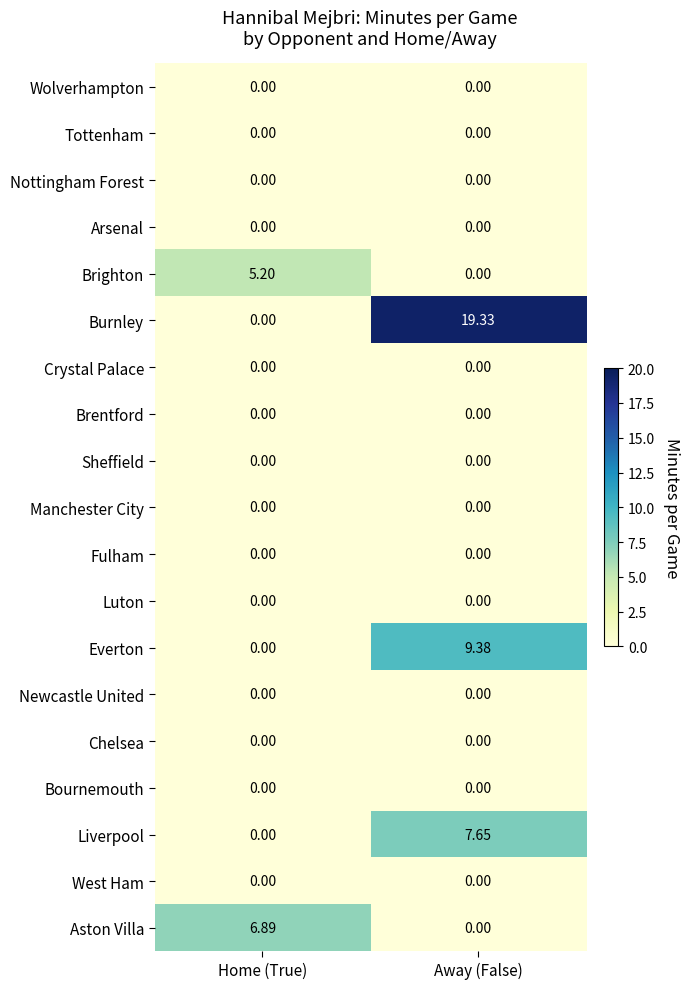

At how many categories does at least one series exceed 3?

2